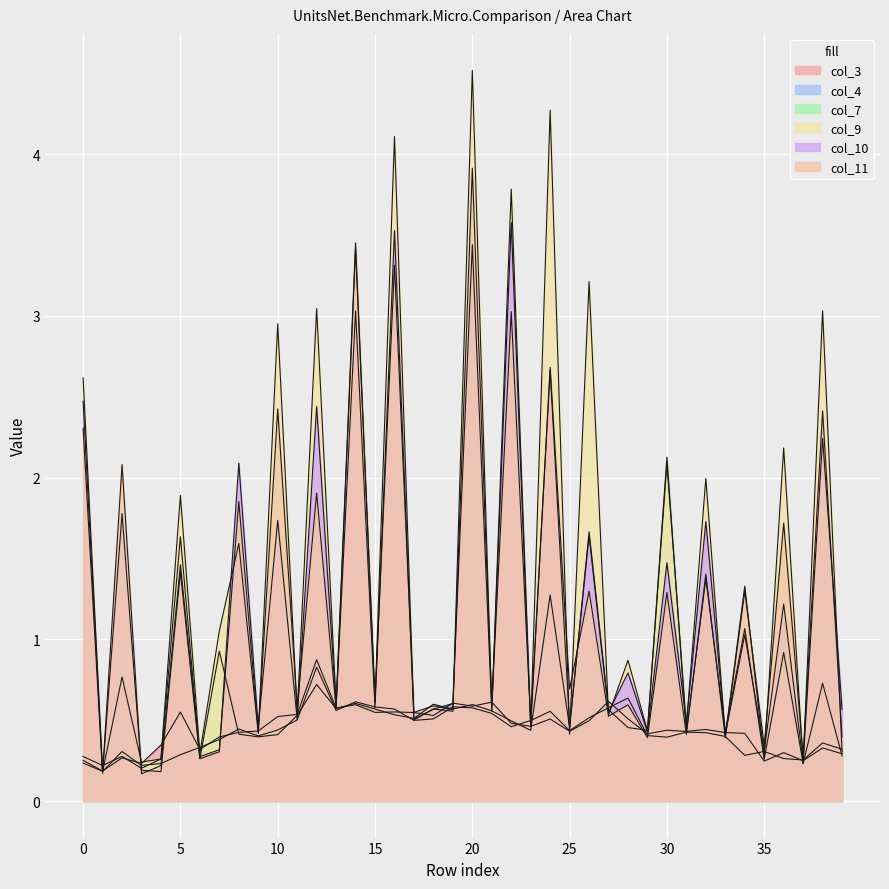

Which series has the largest range (max minus min)?

col_9